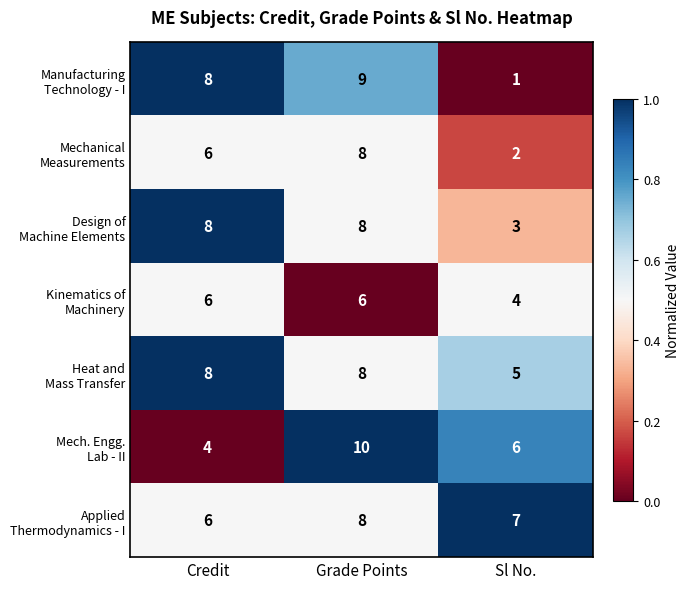

Which label corresponds to the largest value in the chart?

Grade Points